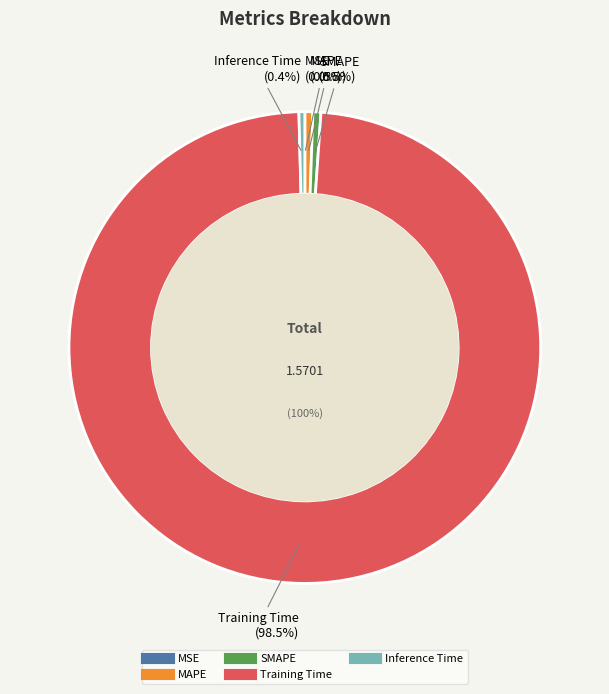

Combined, do SMAPE and MSE account for over 50%?

No